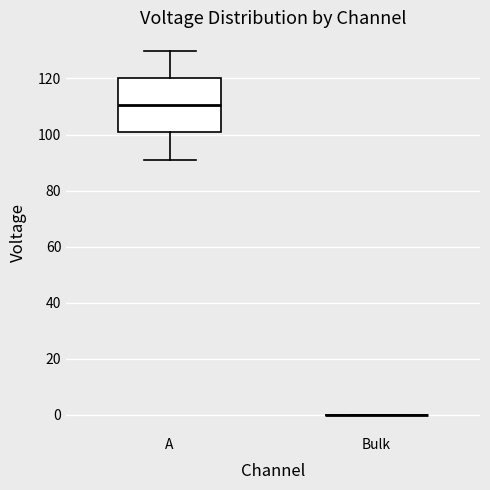

Reading left to right, read every box against the y-axis: the position of its median line, the range the box covers, and the ends of its whiskers. The values are not printed on the chart, so give them approximately, as read against the axis.

A: median 110, box 100 to 120, whiskers 92 to 130
Bulk: box collapsed to a line at 0, whiskers 0 to 0